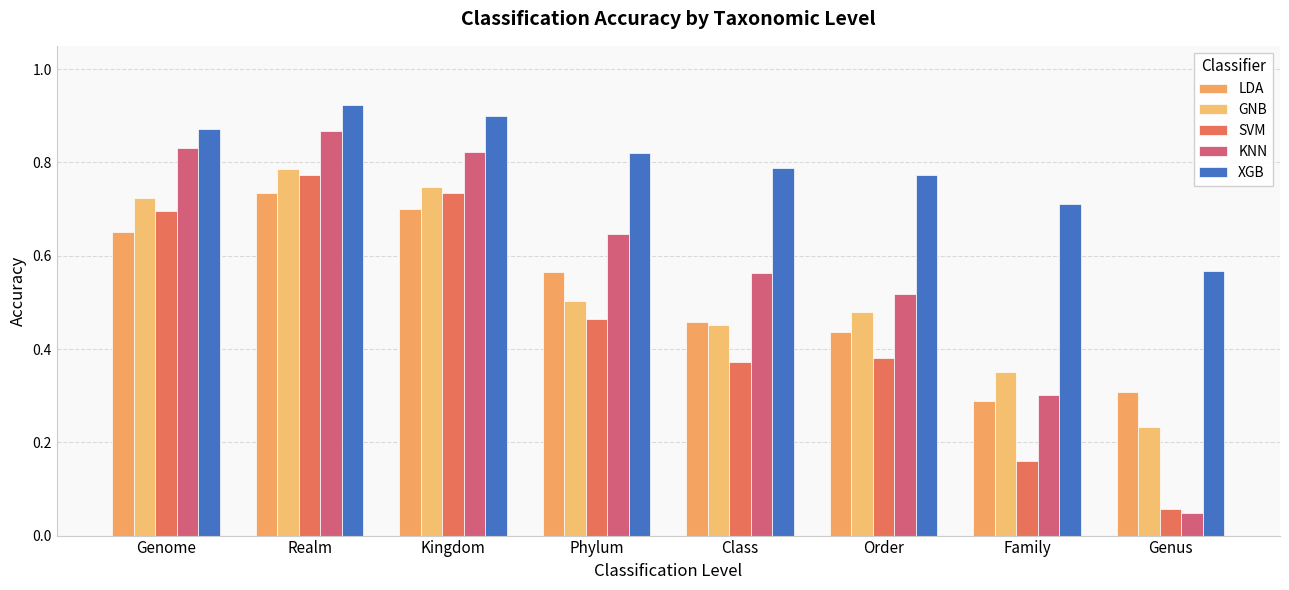

Which series has the widest spread of values?

KNN